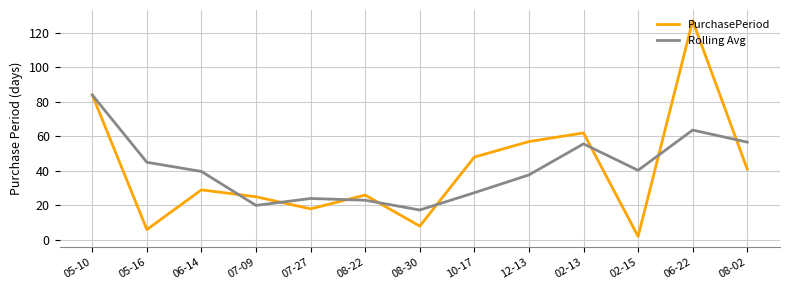

How many distinct data groups are displayed?

2